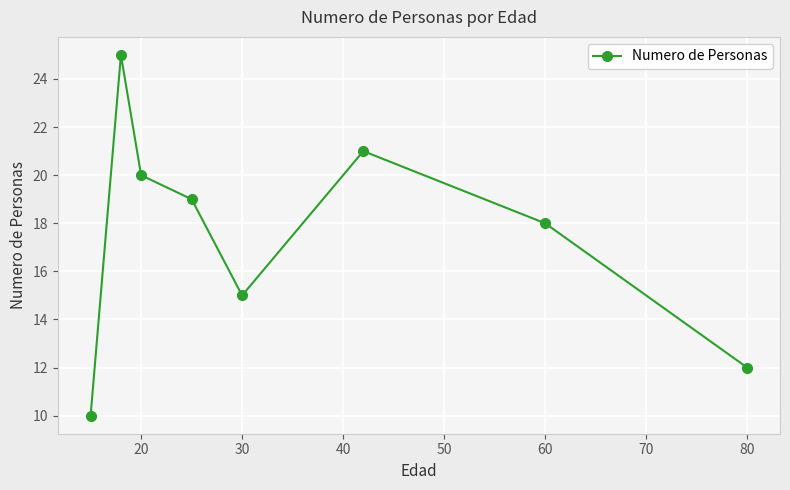

What is the maximum value shown in the chart?

25